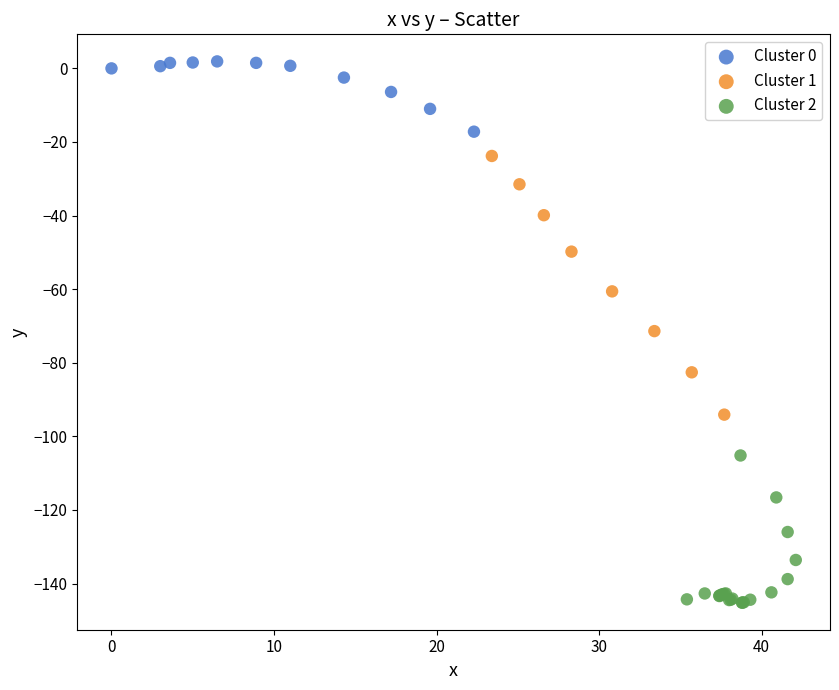

Which series contains the highest Y value?

Cluster 0